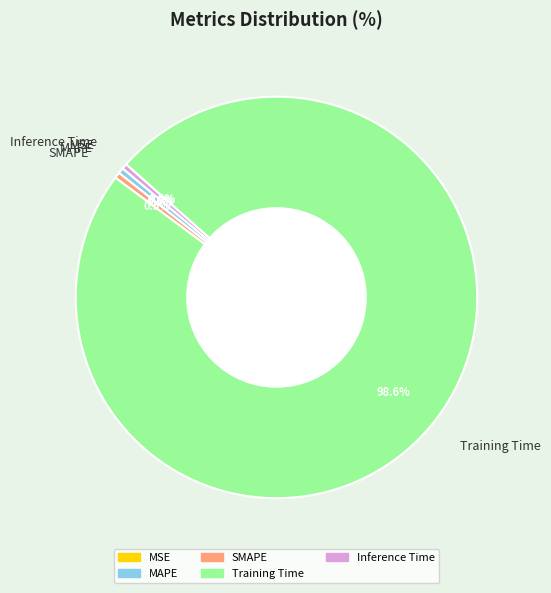

Which category has the biggest portion of the pie?

Training Time